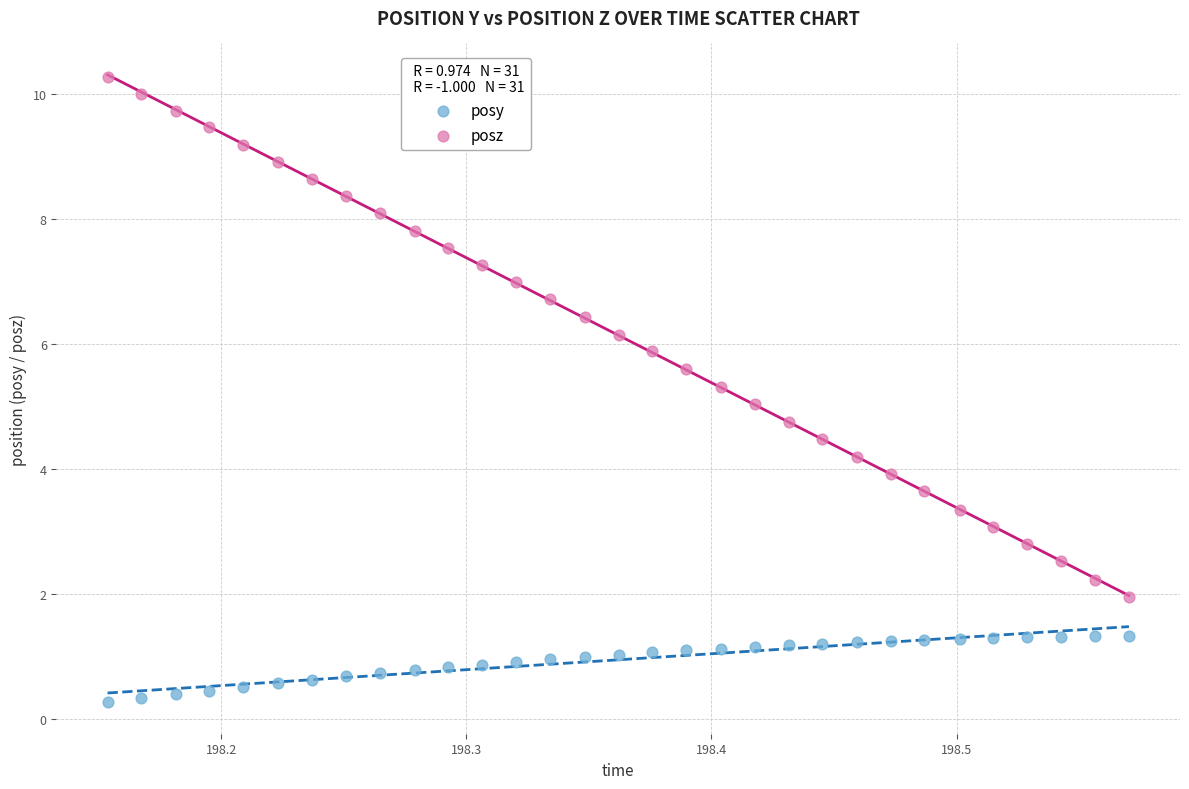

Across all data points, what is the range of Y values (max minus min)?

10.0